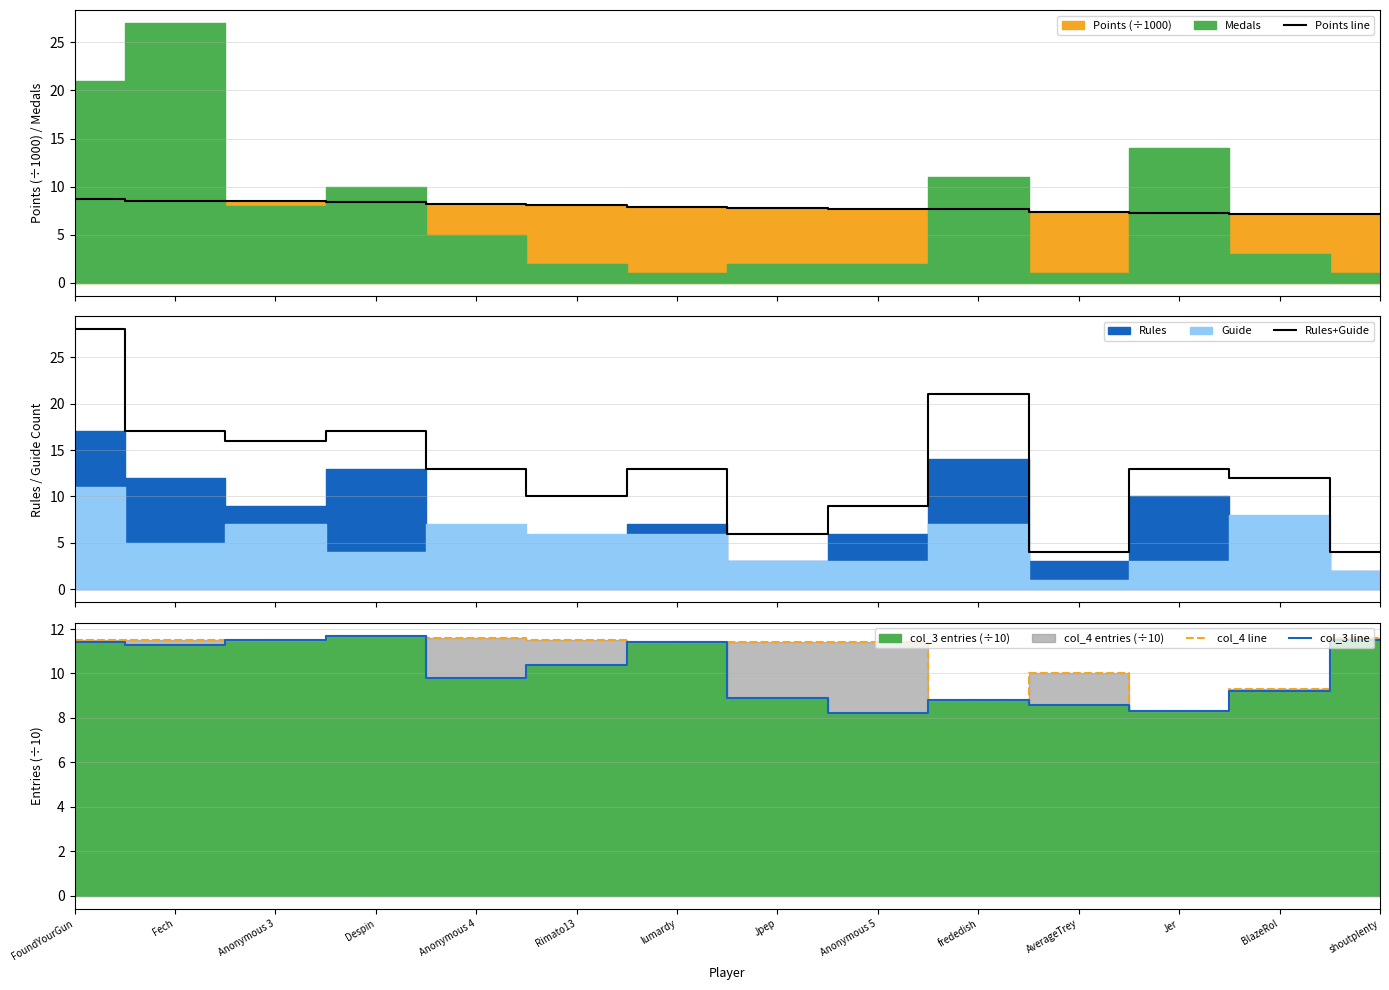

Does the chart display data point markers on the line(s)?

No